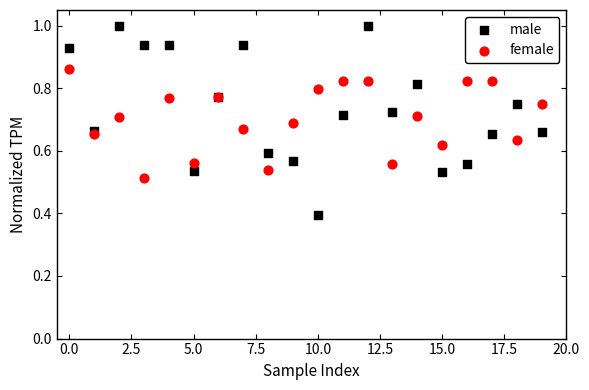

What are all the series names shown in the legend?

male, female